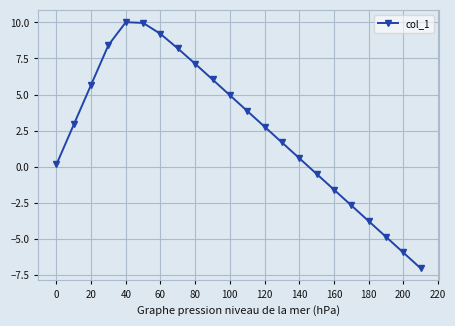

What is the value of the 14th point from the left?

1.7